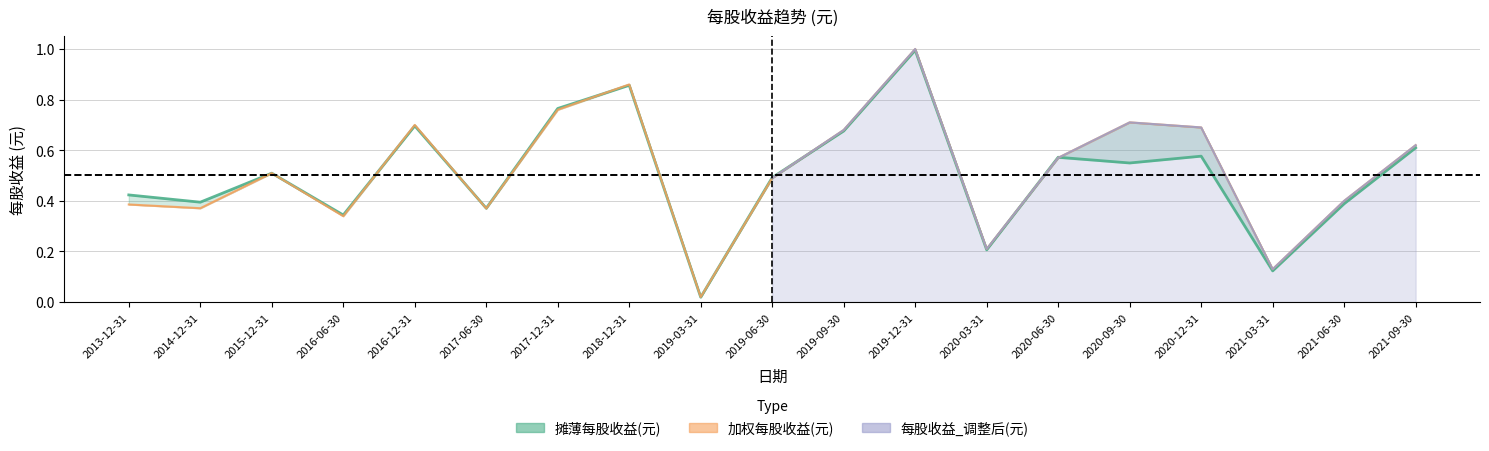

Which series has the largest total across all categories?

加权每股收益(元)